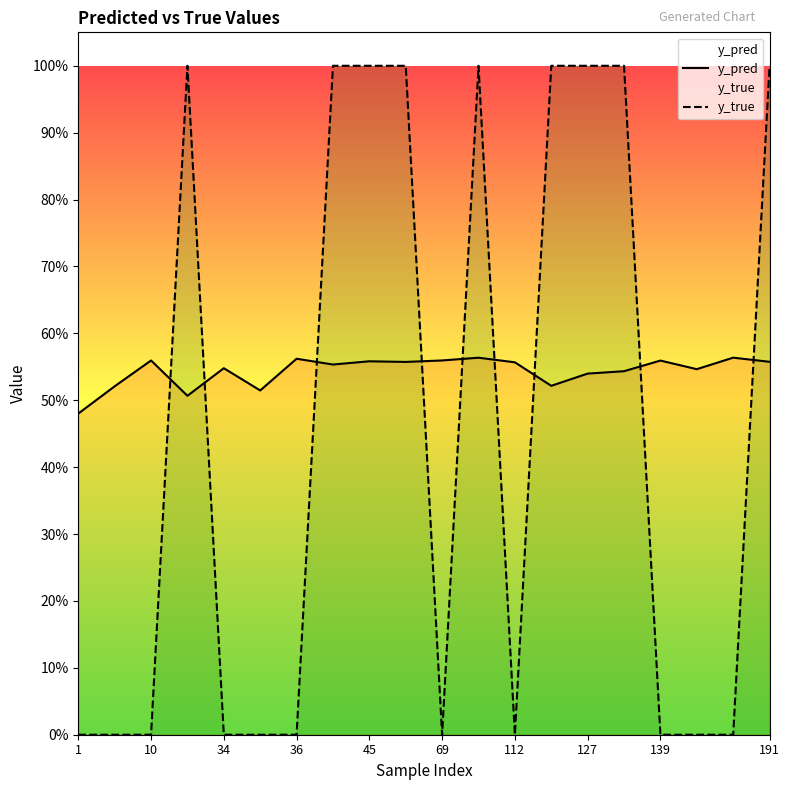

Which has a higher value, 1 or 10?

10